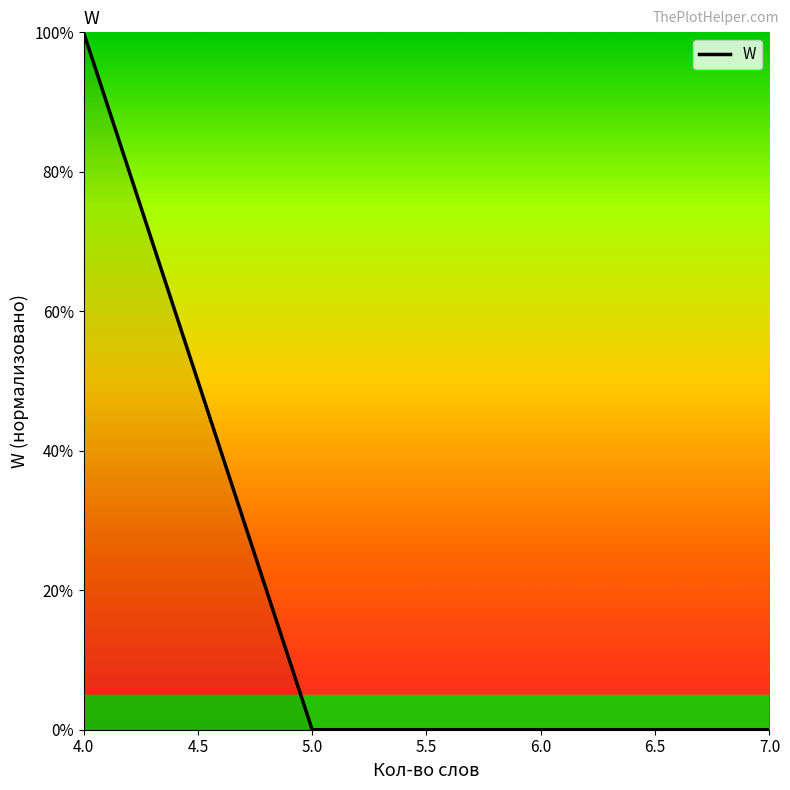

How many series are shown in this chart?

1